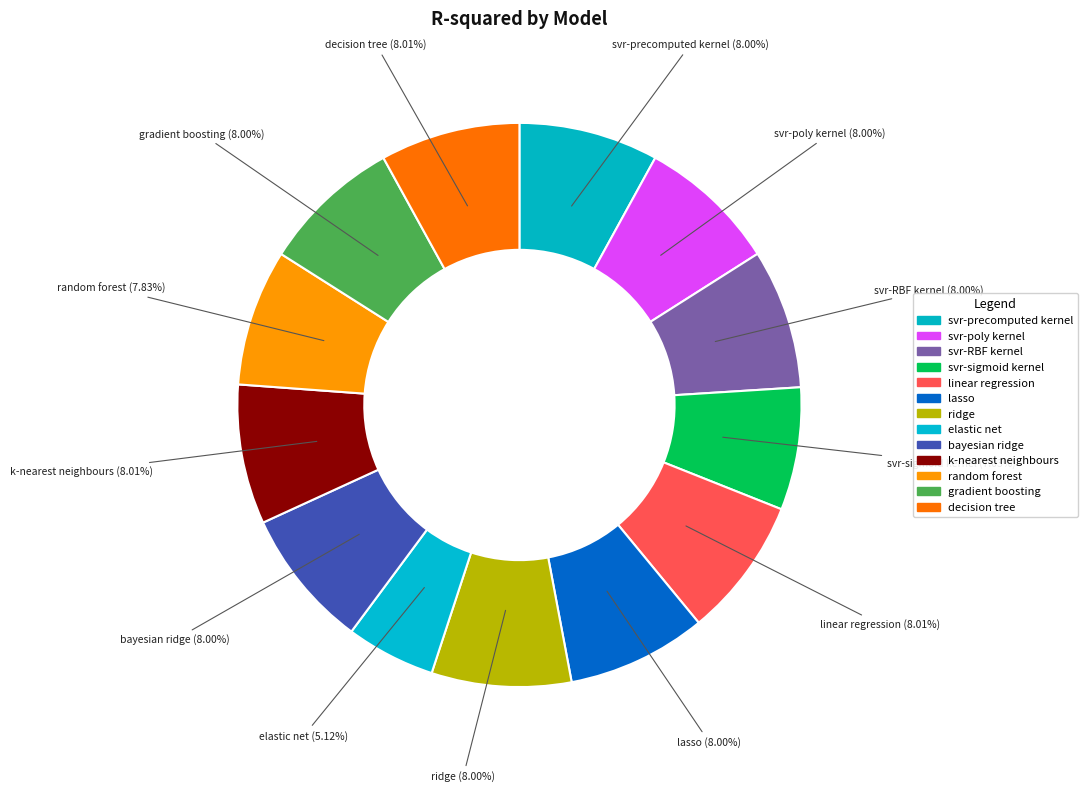

What is the smallest slice in the pie chart?

elastic_net